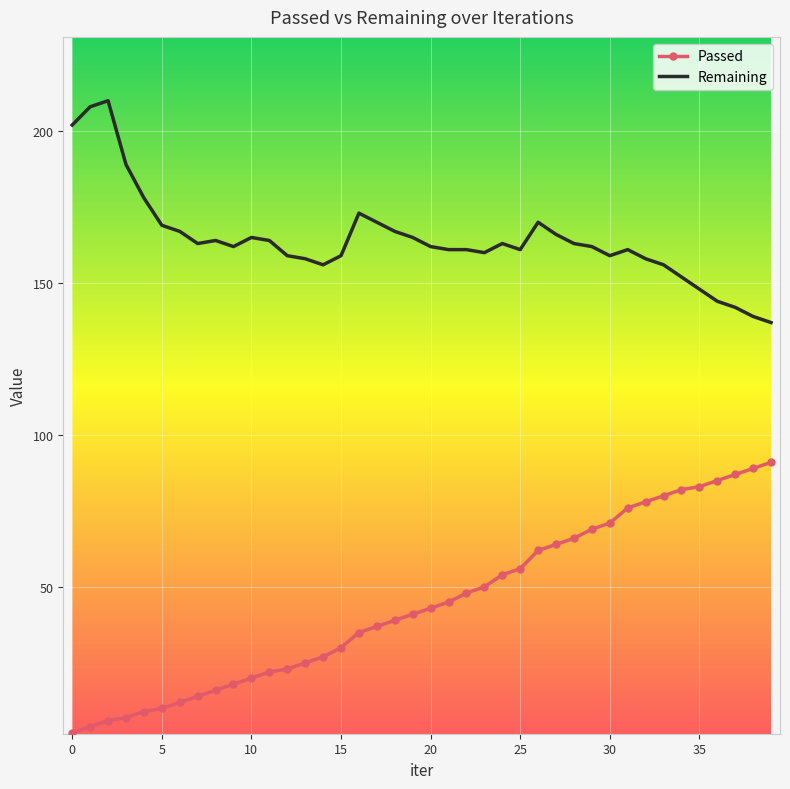

Rank the series by their maximum value, from lowest to highest.

Passed, Remaining